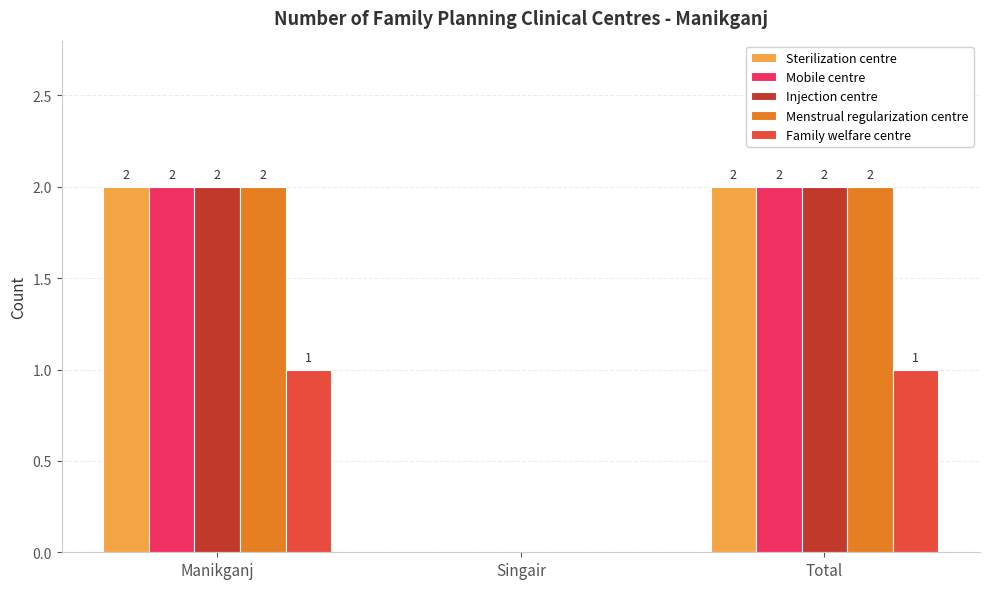

What is the total value across all series at Total?

9